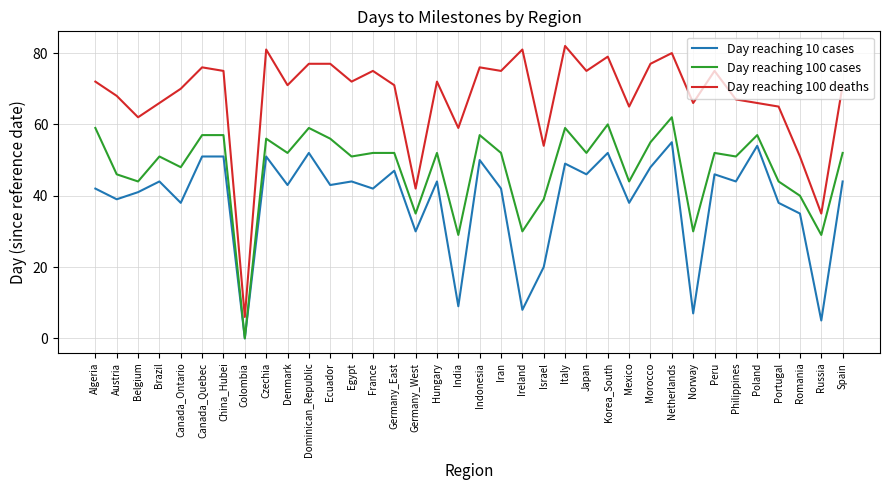

Rank the series at Israel from lowest to highest value.

Day reaching 10 cases, Day reaching 100 cases, Day reaching 100 deaths